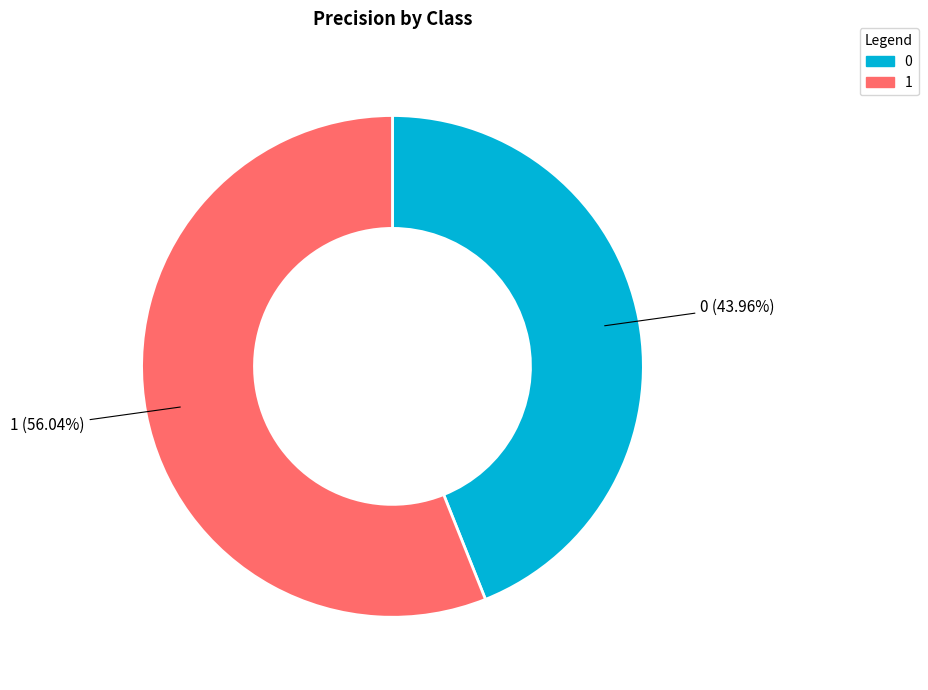

What percentage is NOT represented by 0?

56.0%